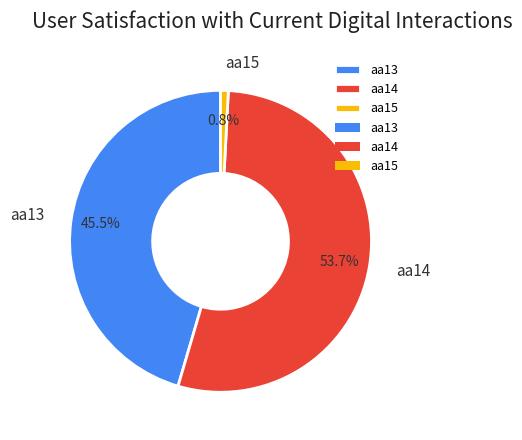

How many segments does this pie chart have?

3